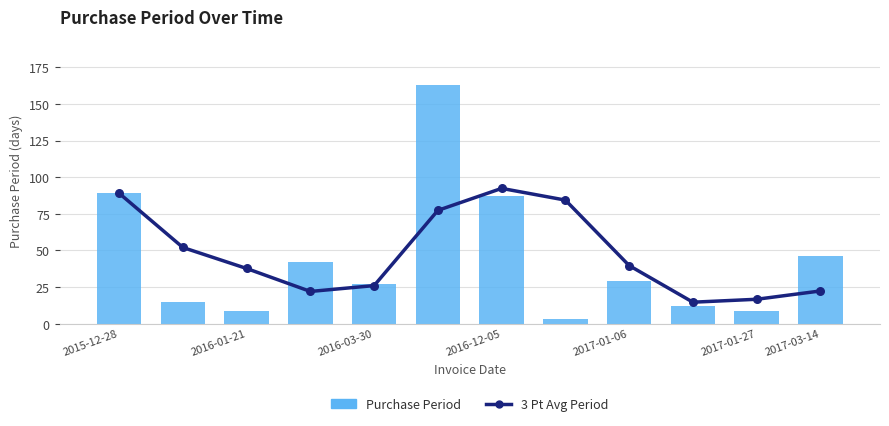

Which series contains the lowest Y value?

Purchase Period